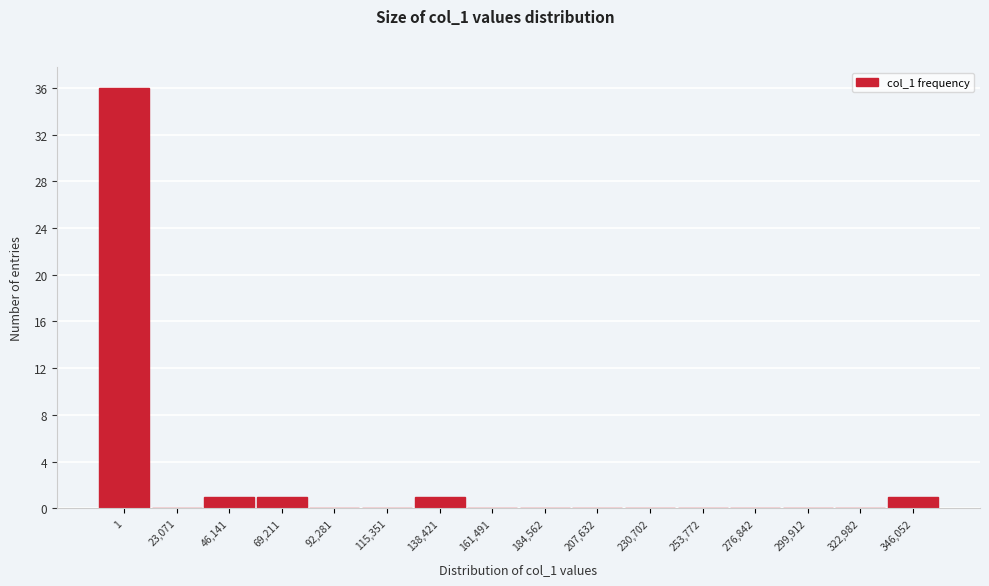

Reading left to right, extract all data points from this chart.

1=36	23,071=0	46,141=1	69,211=1	92,281=0	115,351=0	138,421=1	161,491=0	184,562=0	207,632=0	230,702=0	253,772=0	276,842=0	299,912=0	322,982=0	346,052=1